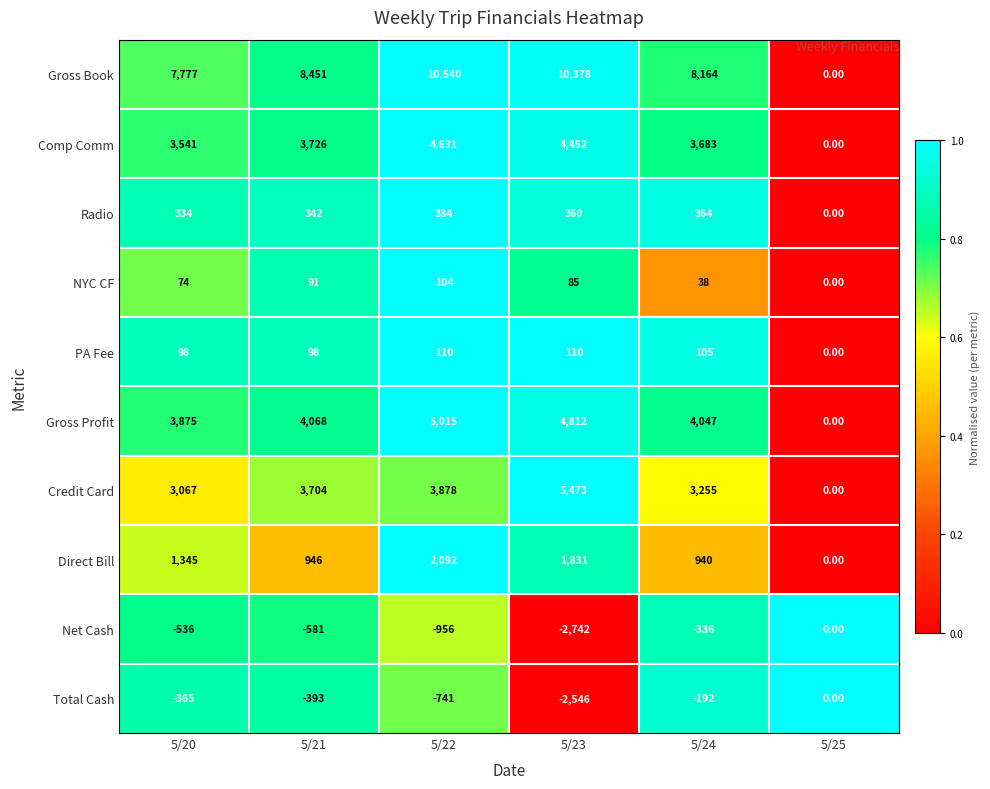

Is the value of Gross Book at 5/23 greater than the value of Direct Bill at 5/25?

Yes